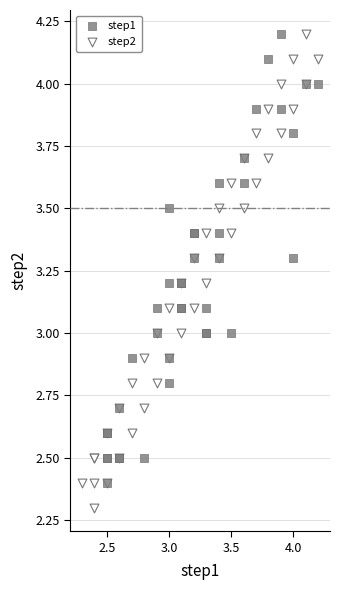

Which series has the widest spread of Y values?

step2